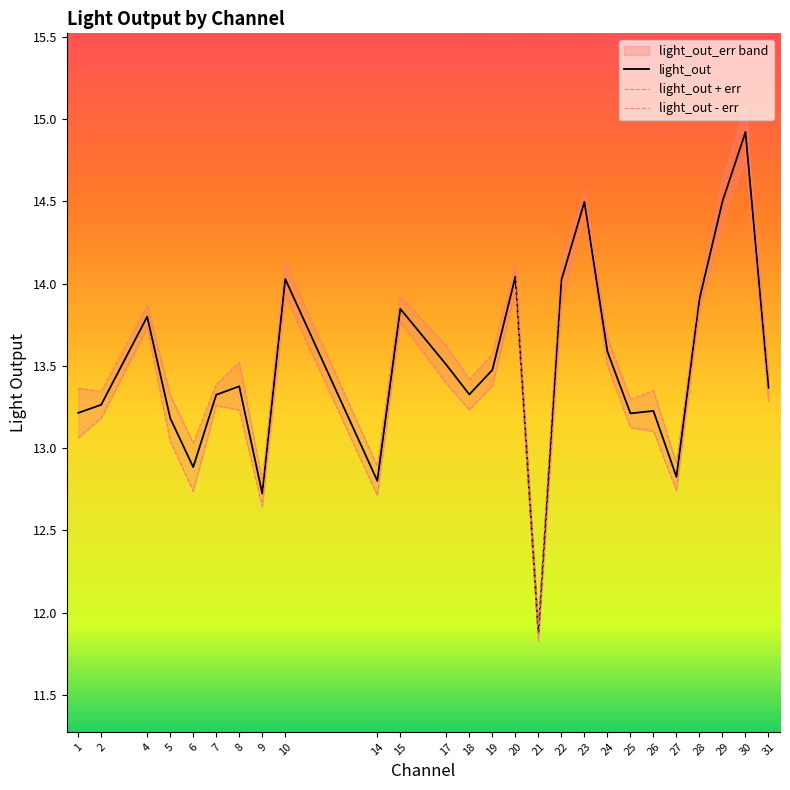

The value of light_out at 27 is 12.8. True or false?

True